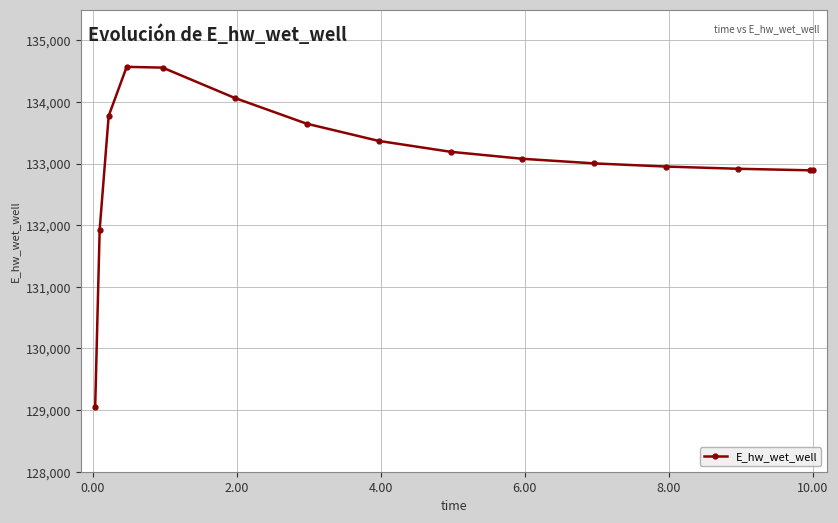

What is the value of the 15th point from the left?

132889.6